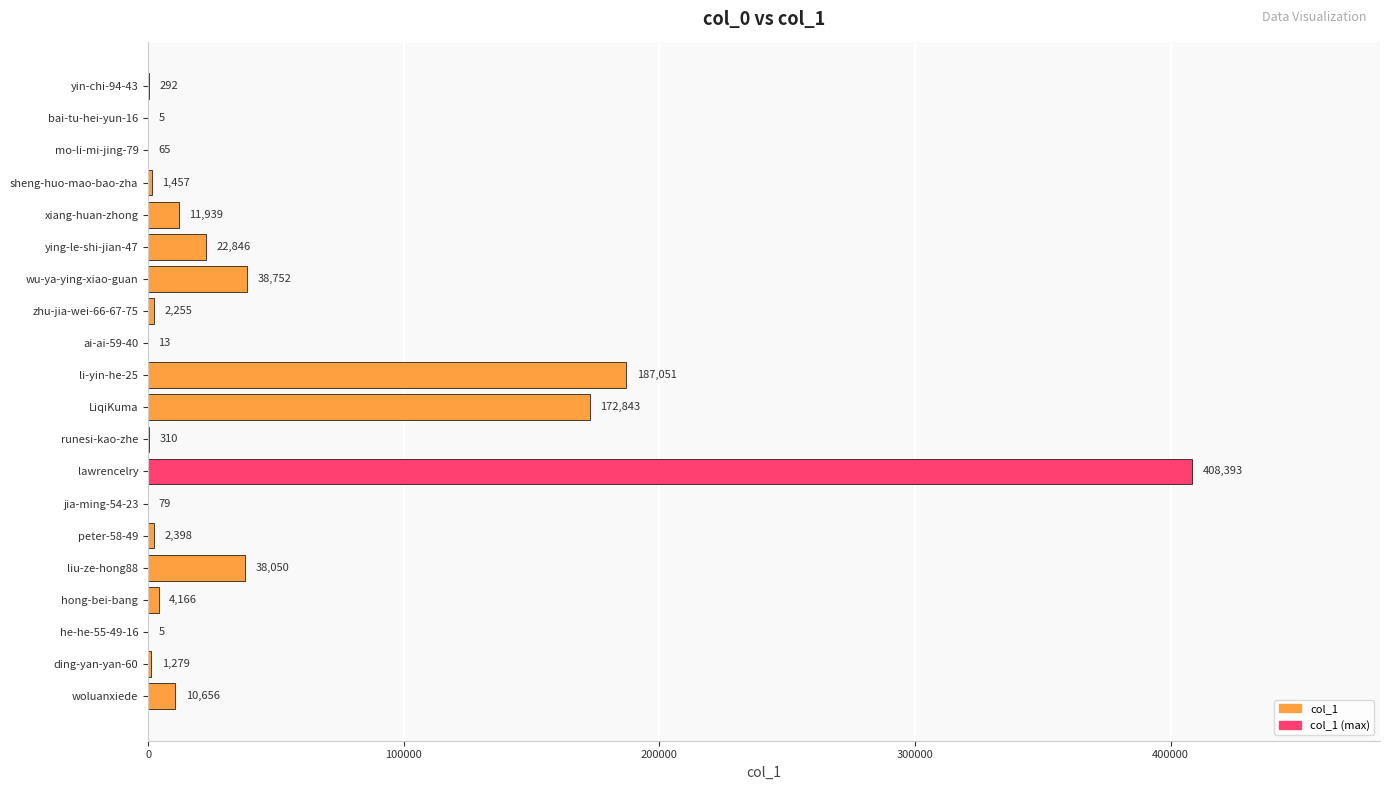

Which has a higher value, hong-bei-bang or yin-chi-94-43?

hong-bei-bang